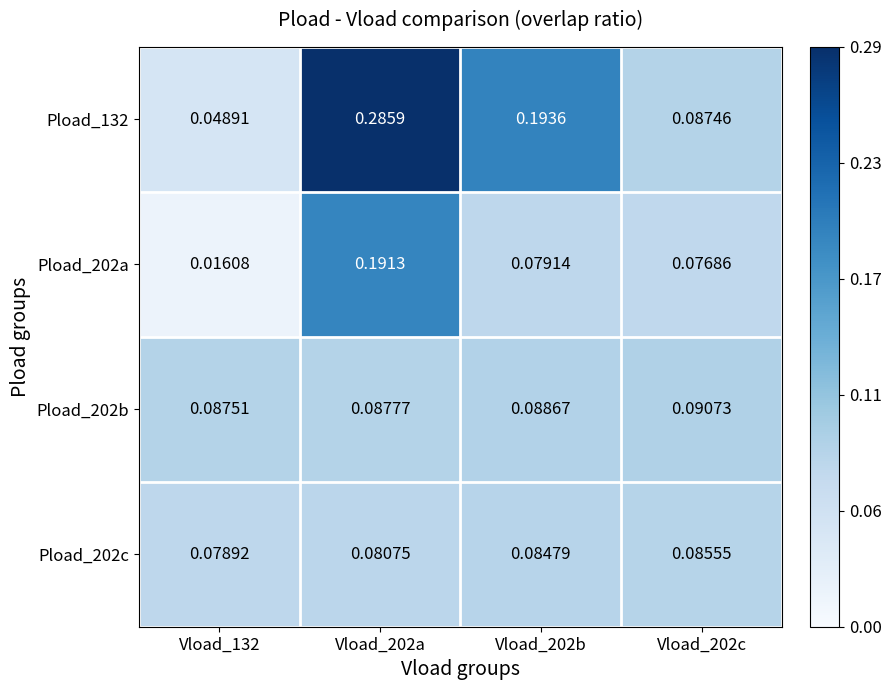

Rank the series by their maximum value, from lowest to highest.

Pload_202c, Pload_202b, Pload_202a, Pload_132